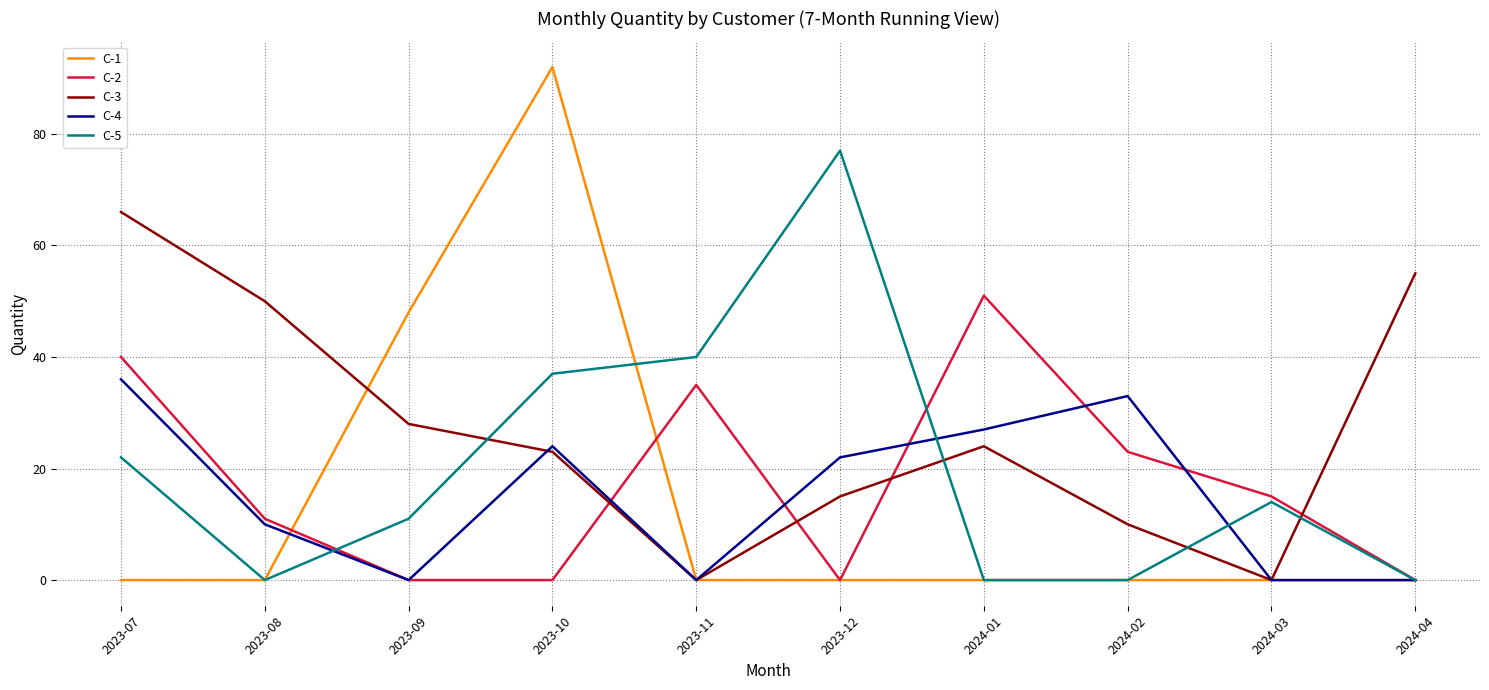

At which category is the sum across all series the highest?

2023-10